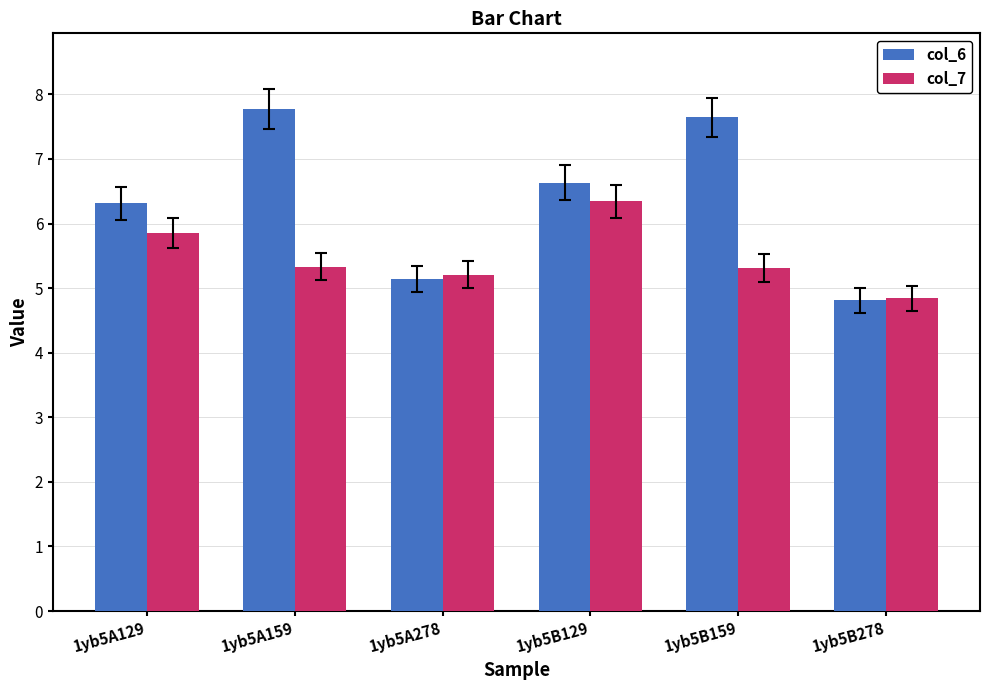

What is the total value across all series at 1yb5B129?

13.0